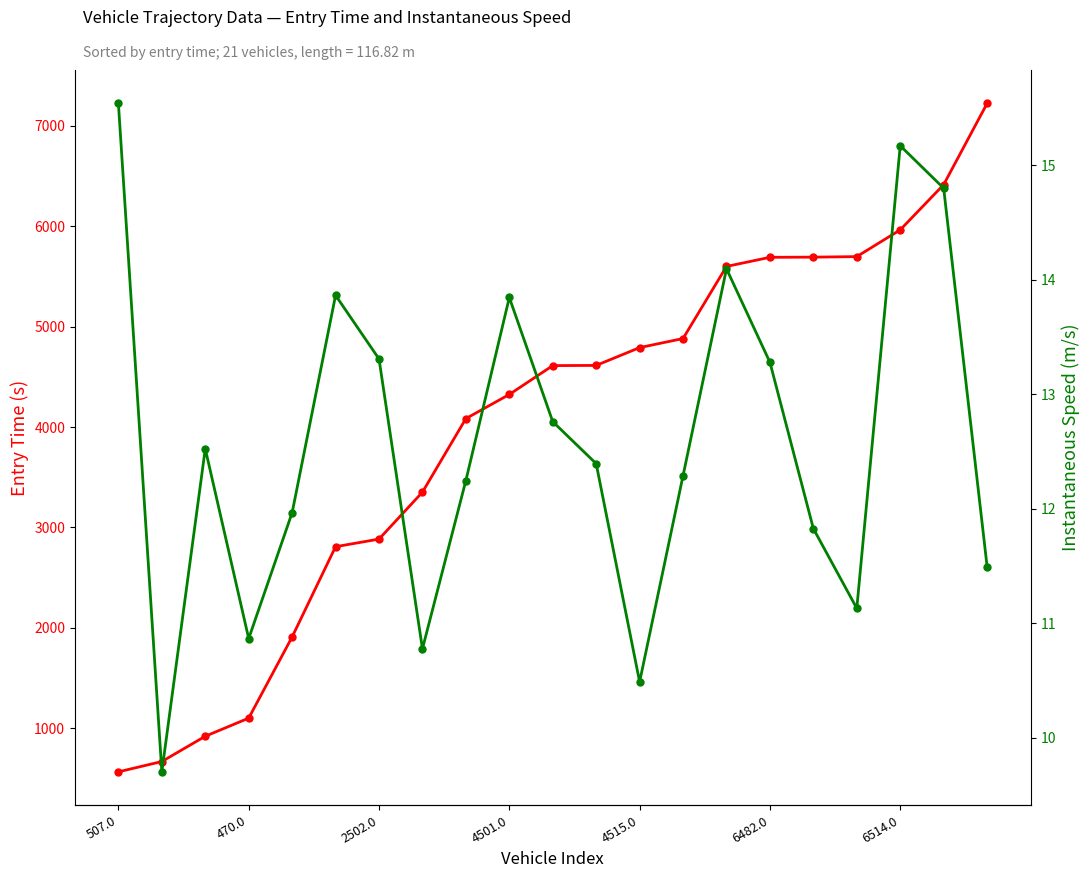

How many interior local valleys does the instspeed series have?

5